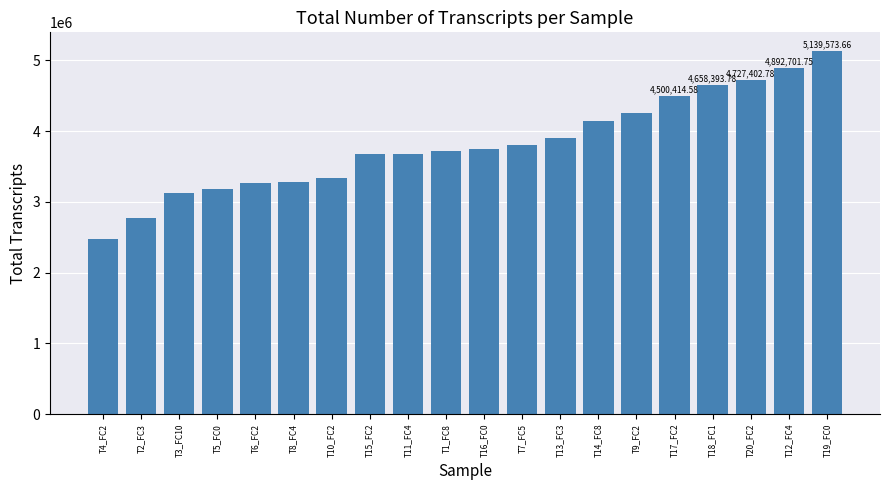

What is the difference between the second highest and minimum values?

2415471.7